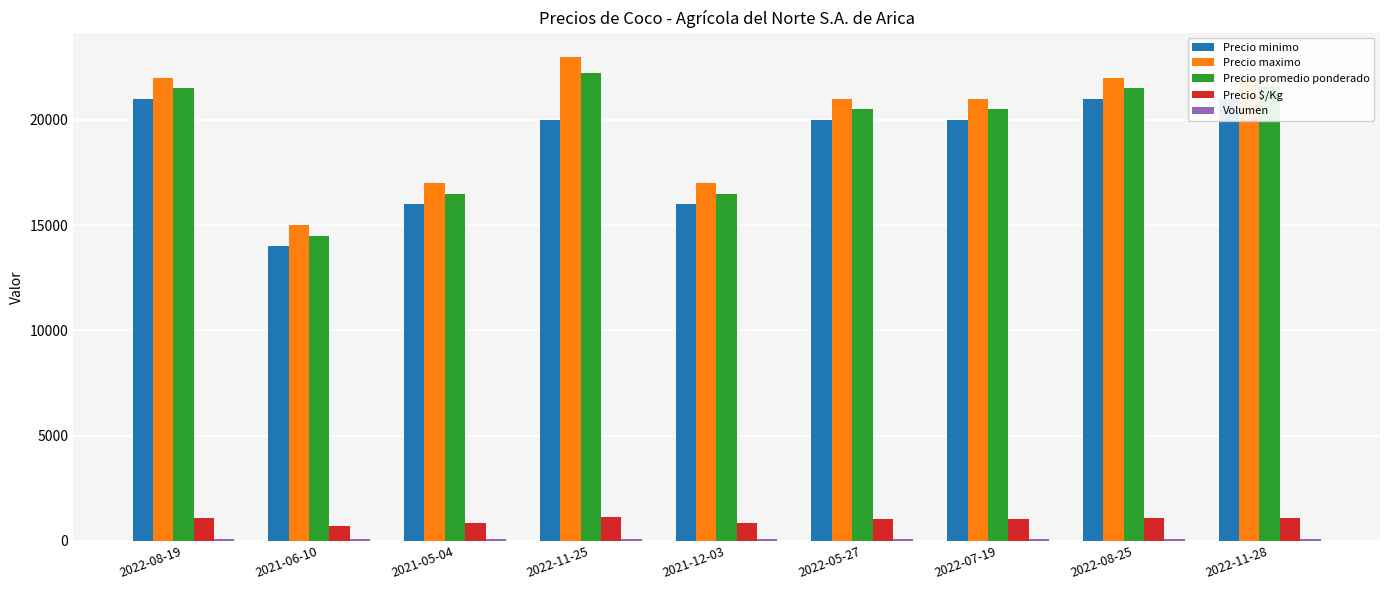

What is the lowest value of the Precio $/Kg series?

725